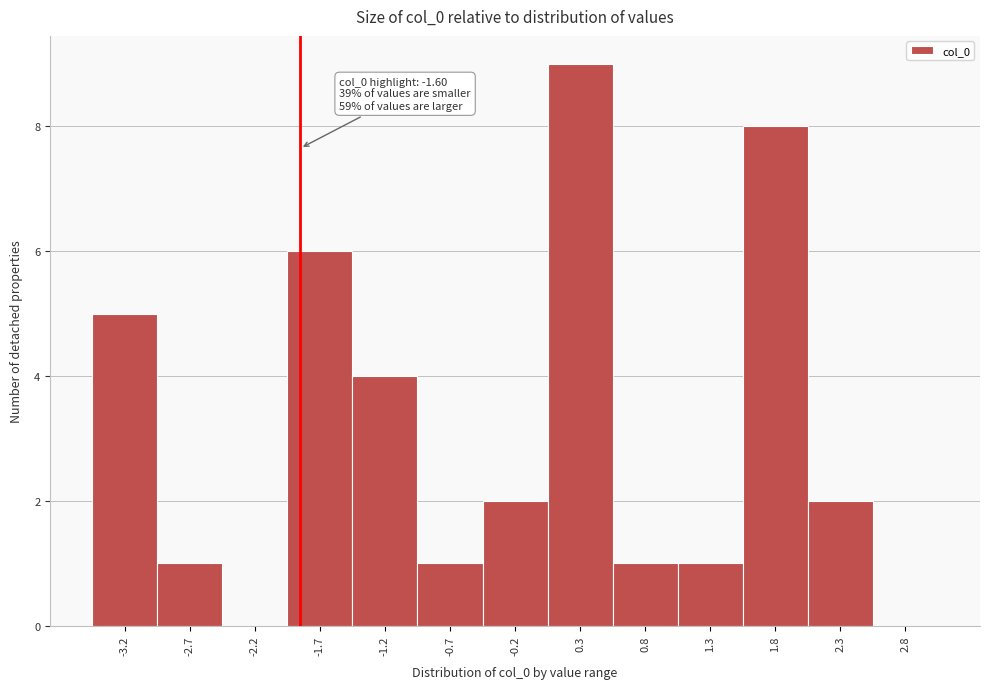

Reading left to right, list all the values displayed in this chart.

-3.2=5	-2.7=1	-2.2=0	-1.7=6	-1.2=4	-0.7=1	-0.2=2	0.3=9	0.8=1	1.3=1	1.8=8	2.3=2	2.8=0